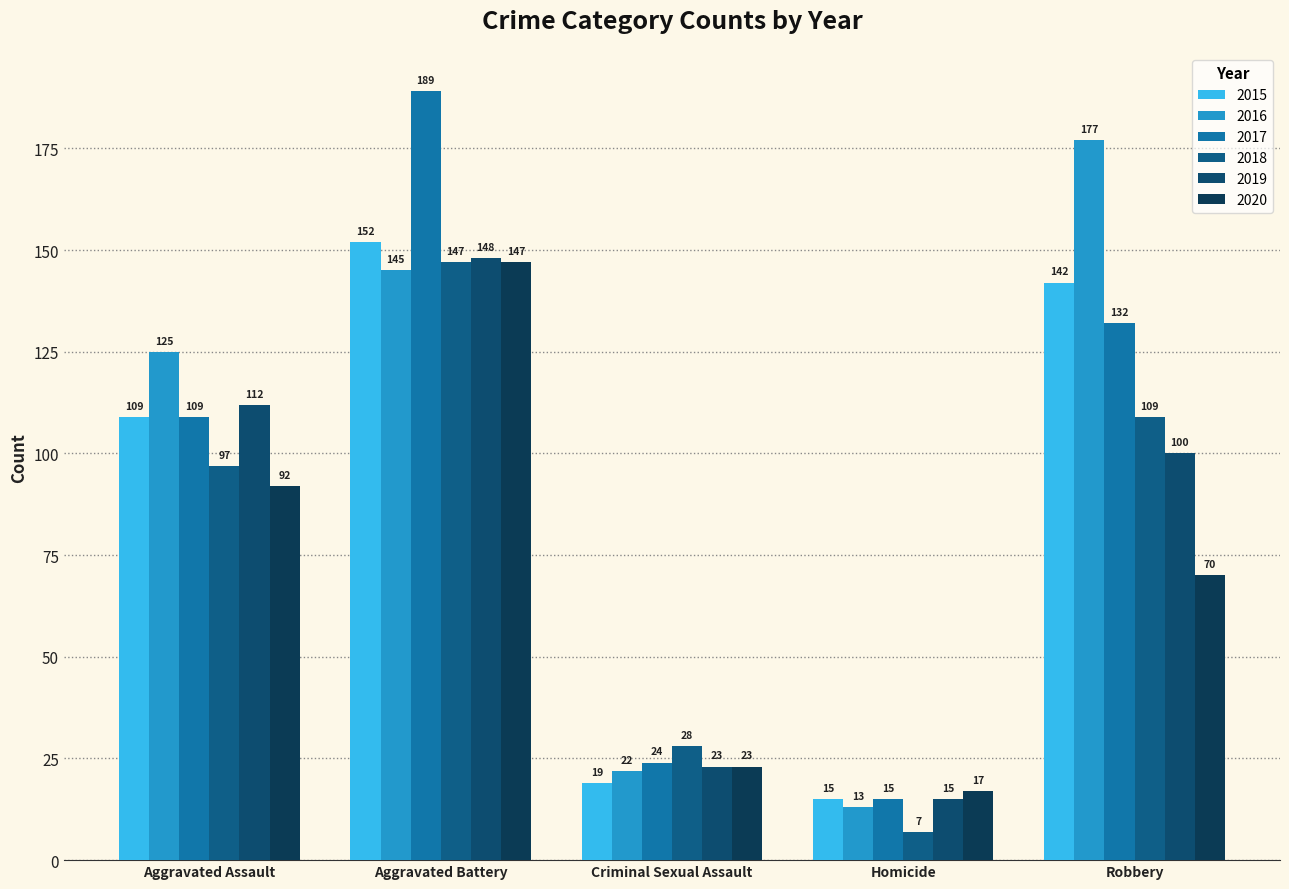

What is the value of the 2018 bar at the 1st from the left?

97